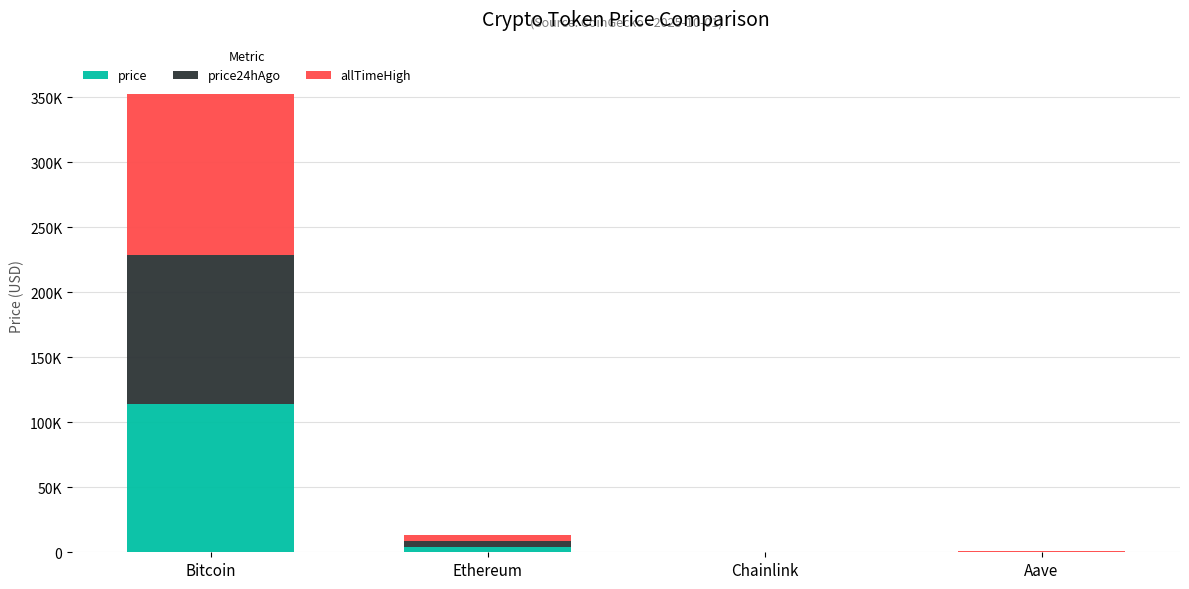

Read the price value at Chainlink.

21.2